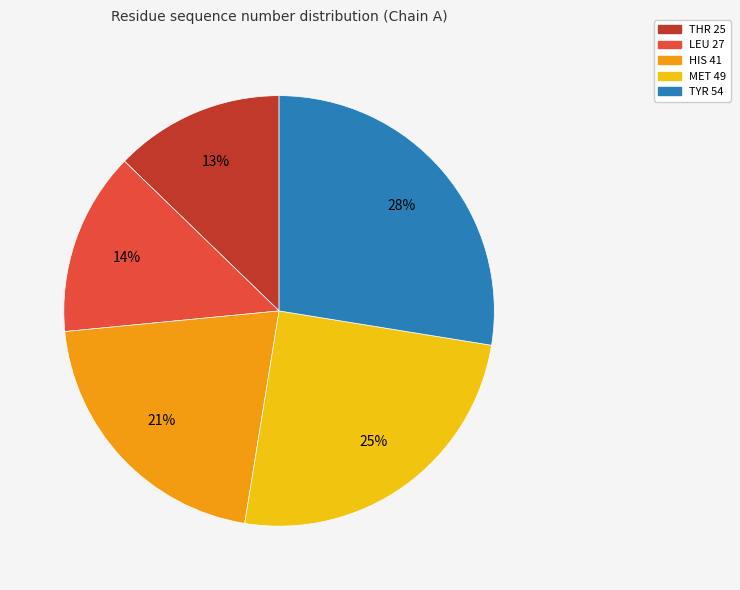

Is the sum of MET 49 and HIS 41 greater than half?

No